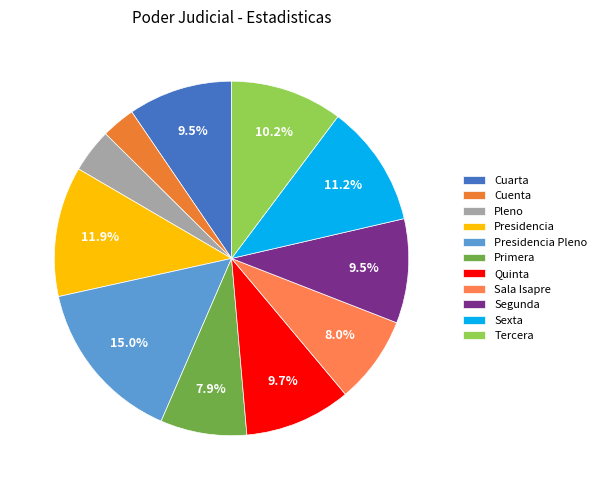

The Sexta slice represents 11% of the pie. True or false?

True